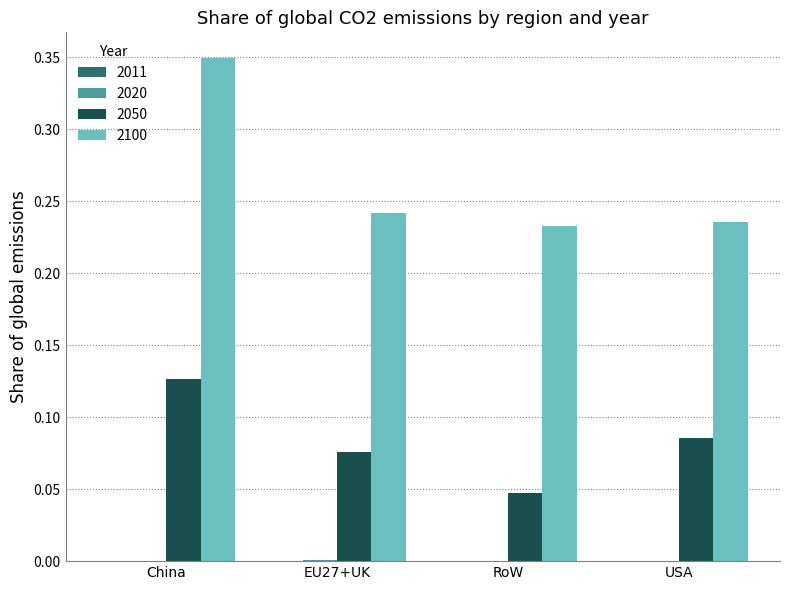

At which category is the sum across all series the highest?

China